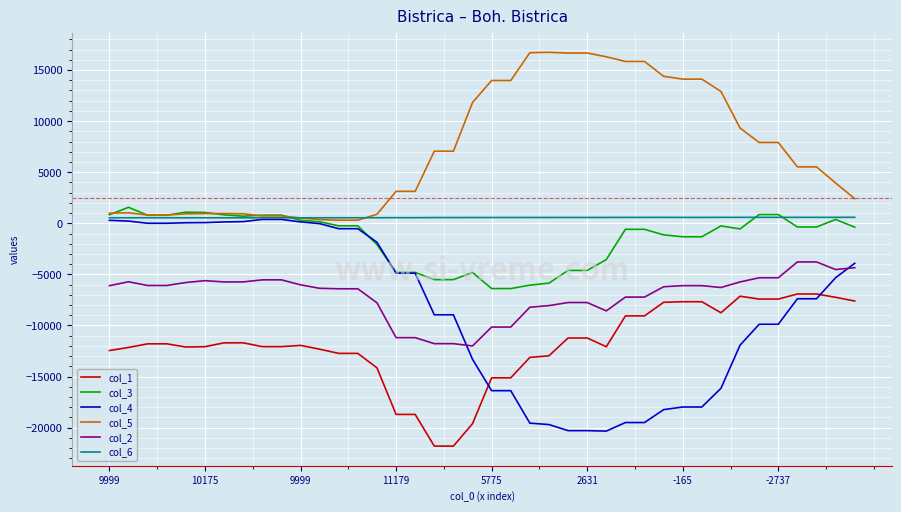

True or false: col_2 and col_6 cross at least once.

False